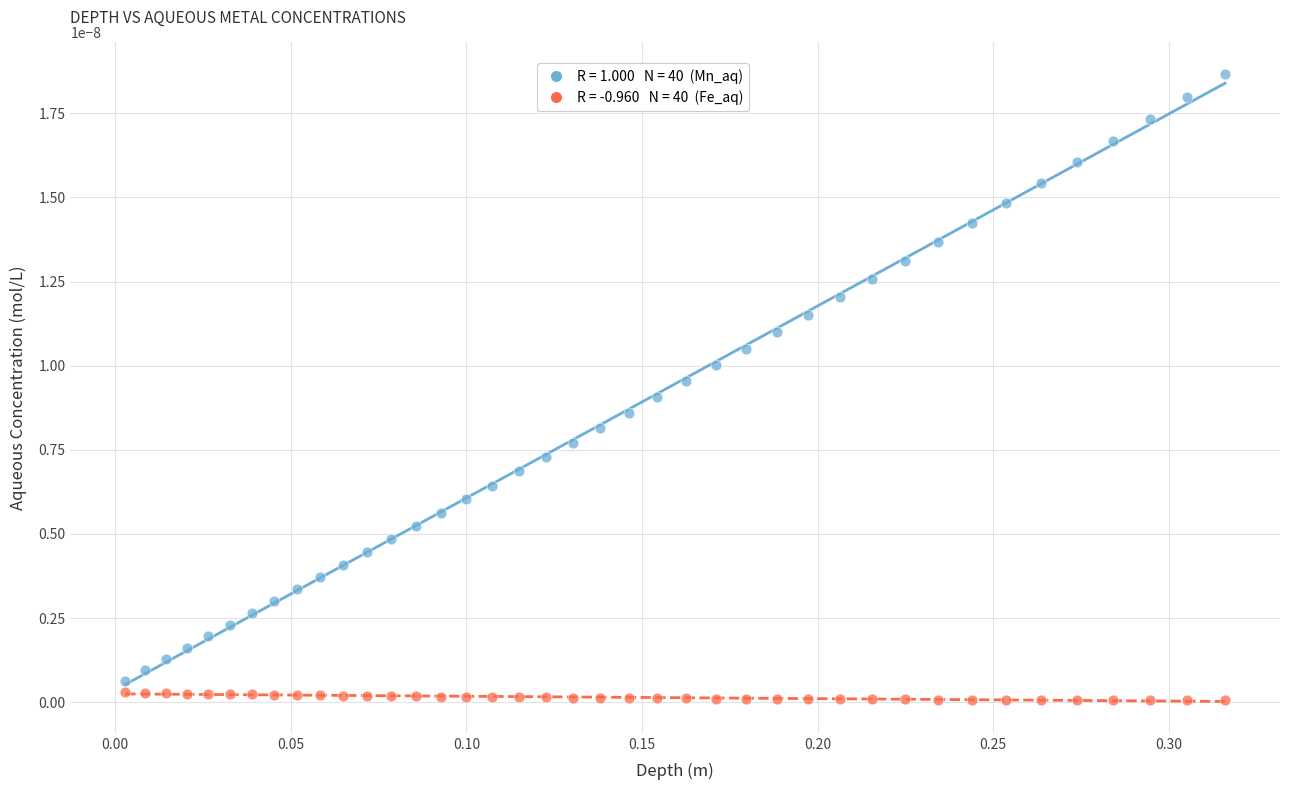

Across all data points, what is the range of X values (max minus min)?

0.3